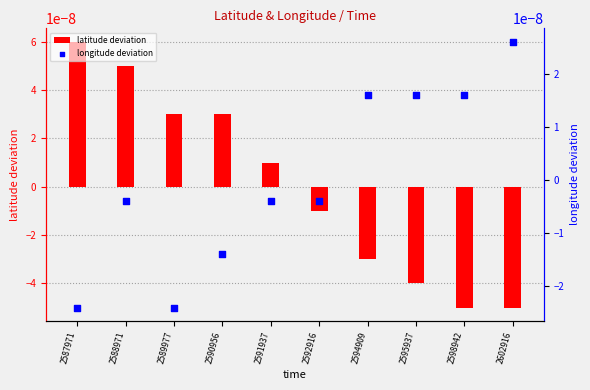

Which series reaches the maximum Y coordinate?

latitude deviation